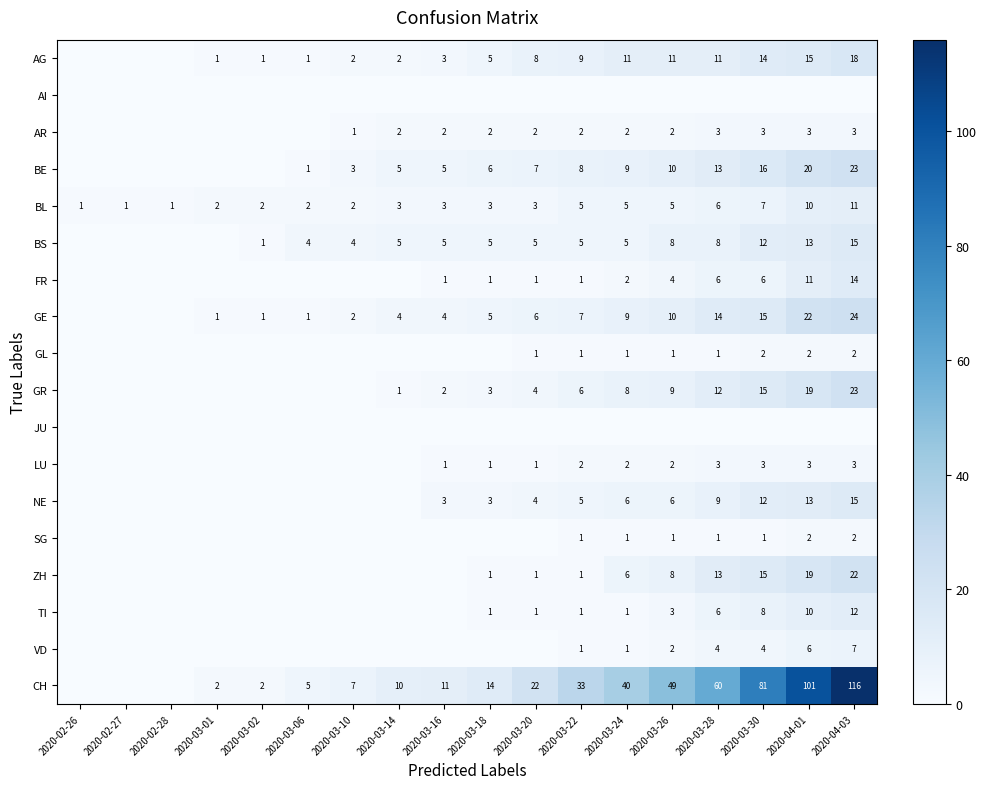

What is the total value across all series at 2020-03-22?

88